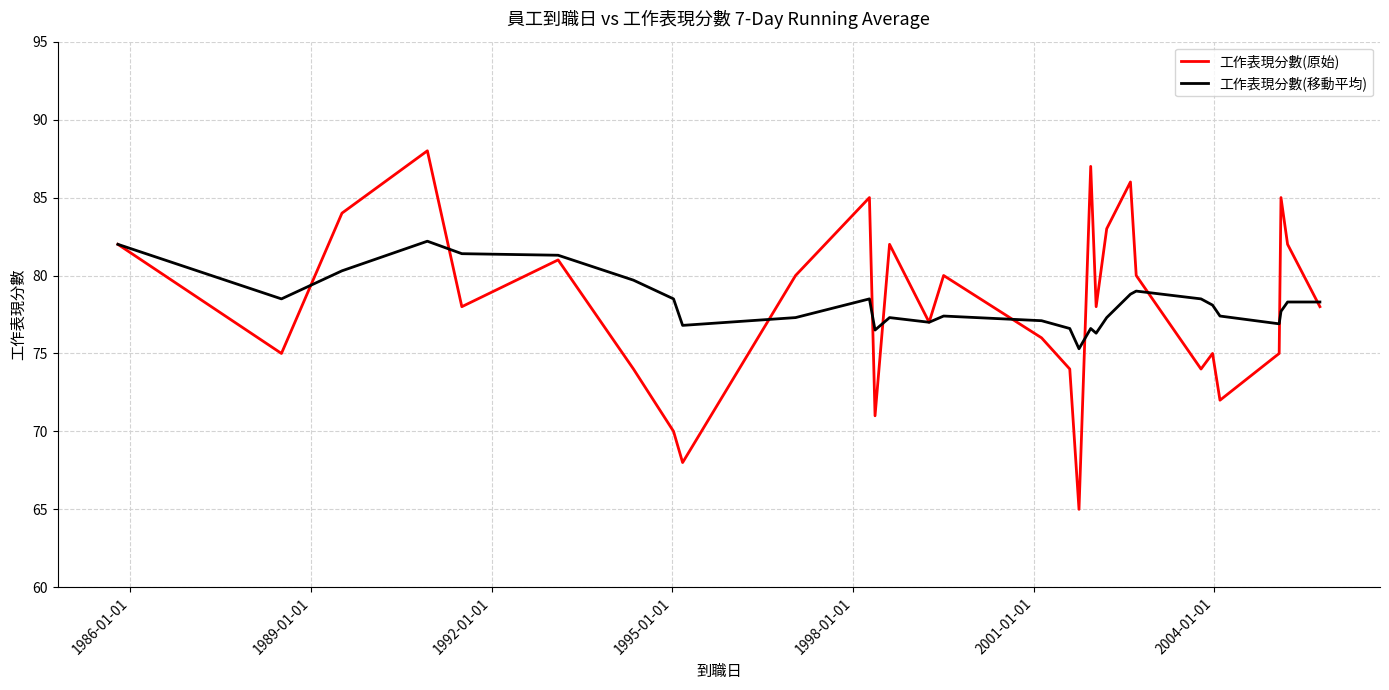

Does the chart display data point markers on the line(s)?

No